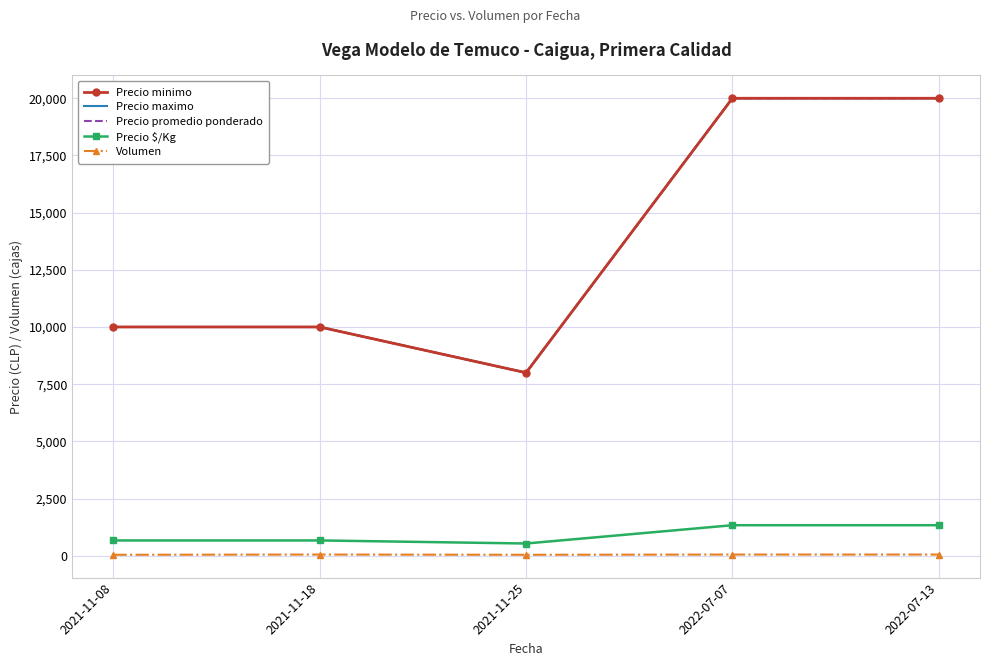

What is the label of the 3rd point from the right?

2021-11-25